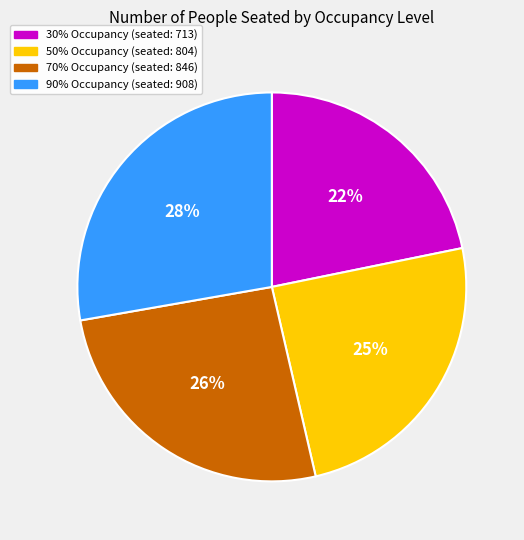

Is there a majority slice in this chart?

No